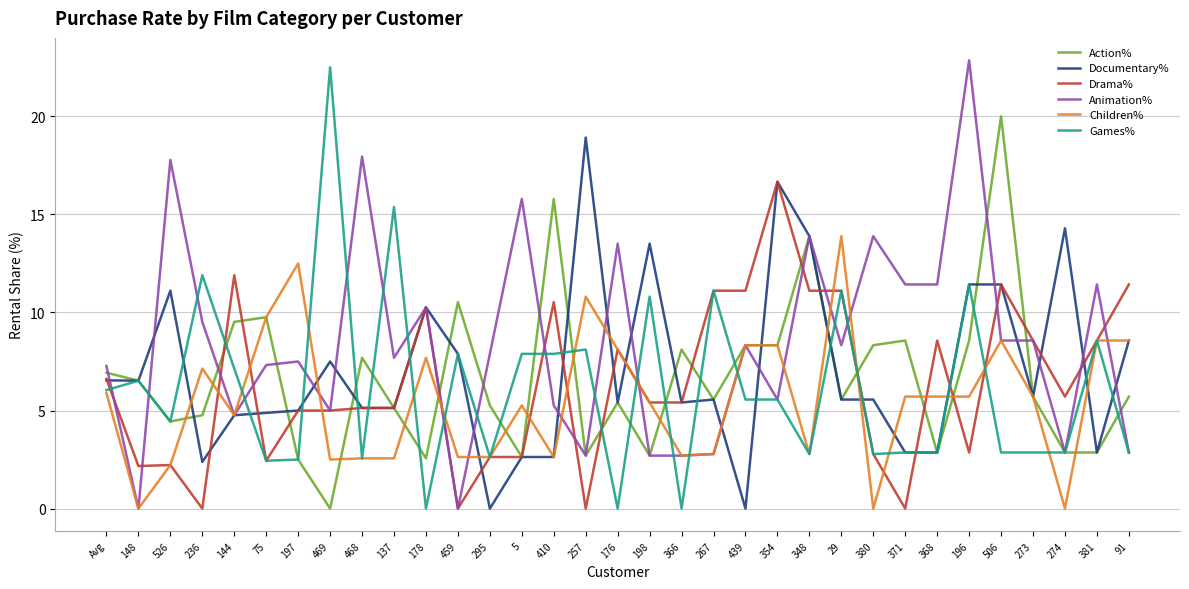

What is the difference between the Action% values at 198 and 144?

6.8